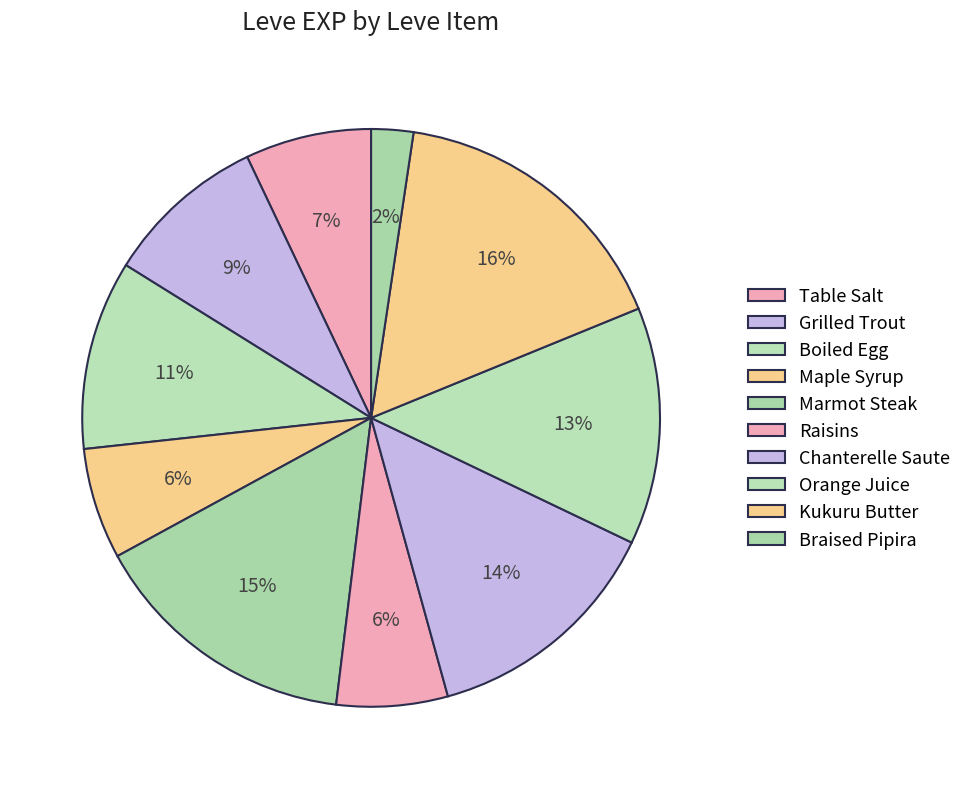

Count the number of slices in the pie.

10